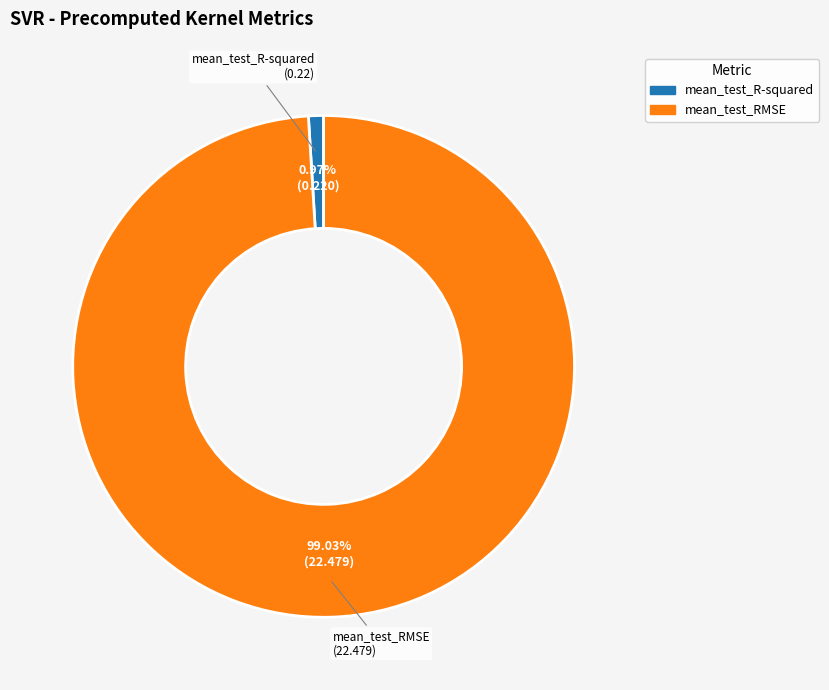

What is the total percentage of mean_test_RMSE and mean_test_R-squared?

100.0%